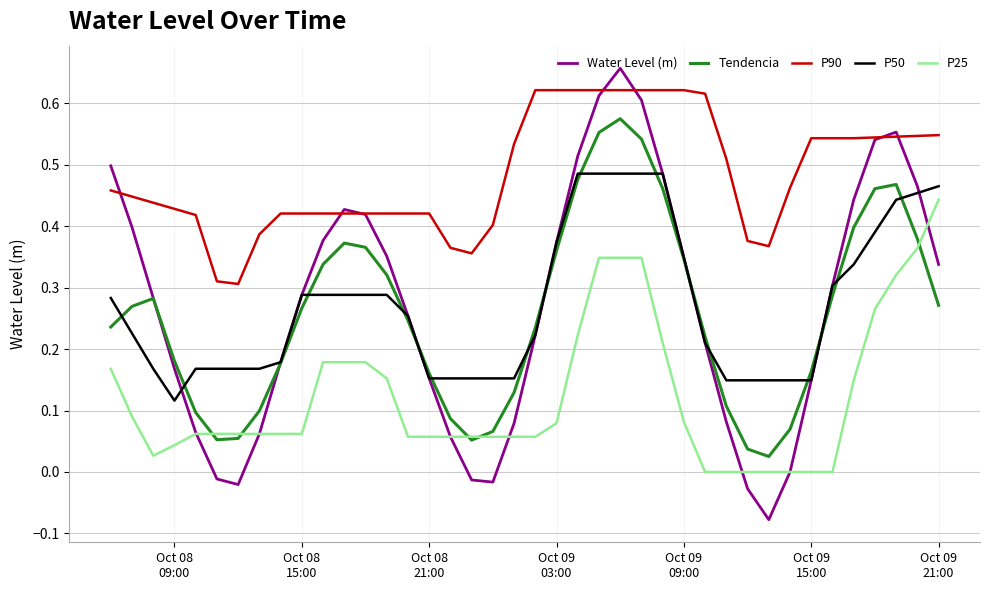

Does the chart have visible grid lines?

Yes